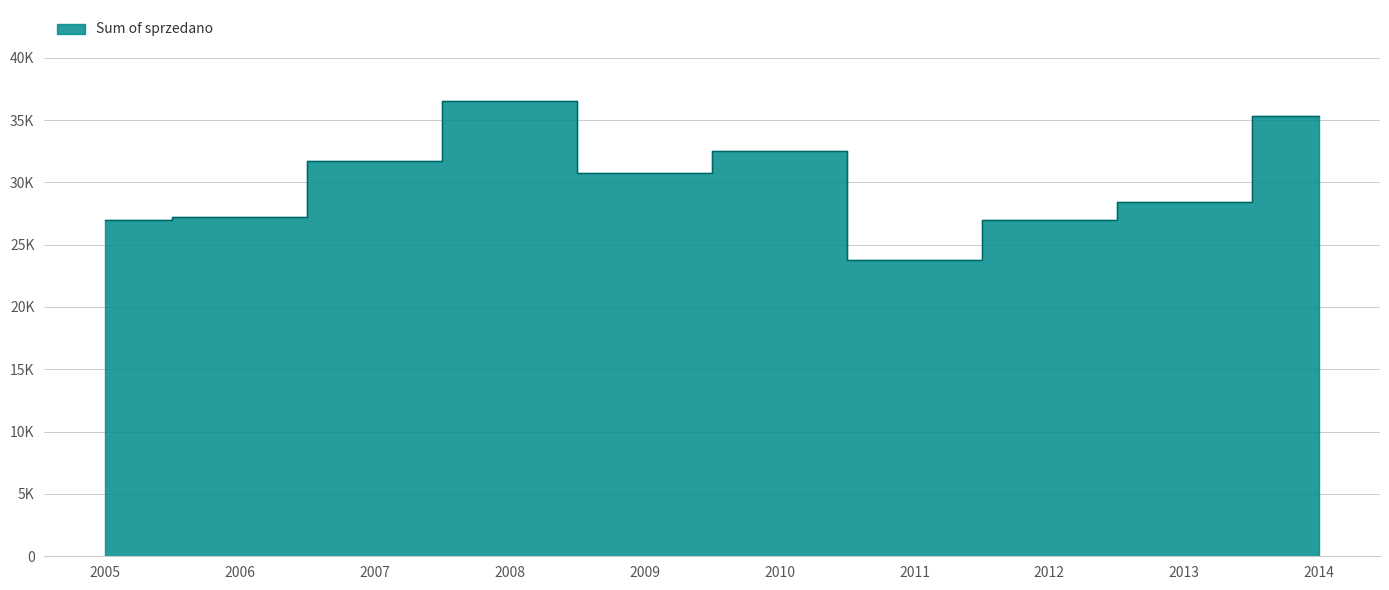

Reading left to right, what are all the values shown in this chart?

2005=27016	2006=27226	2007=31720	2008=36523	2009=30764	2010=32521	2011=23778	2012=26976	2013=28419	2014=35284